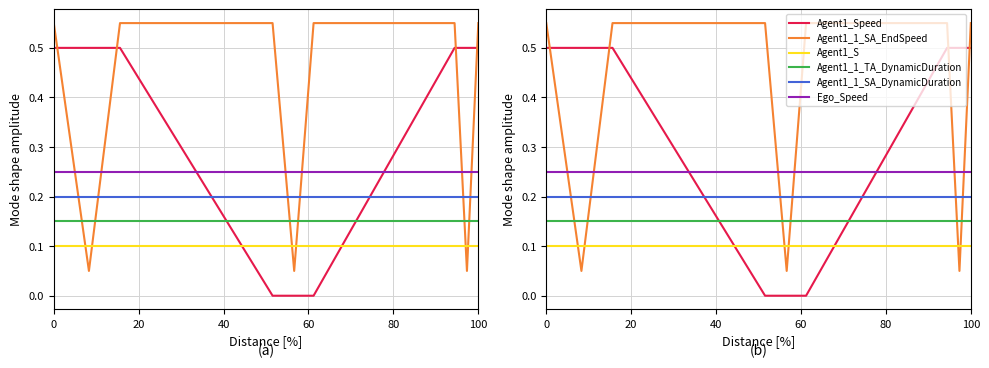

How many lines are shown in the chart?

6